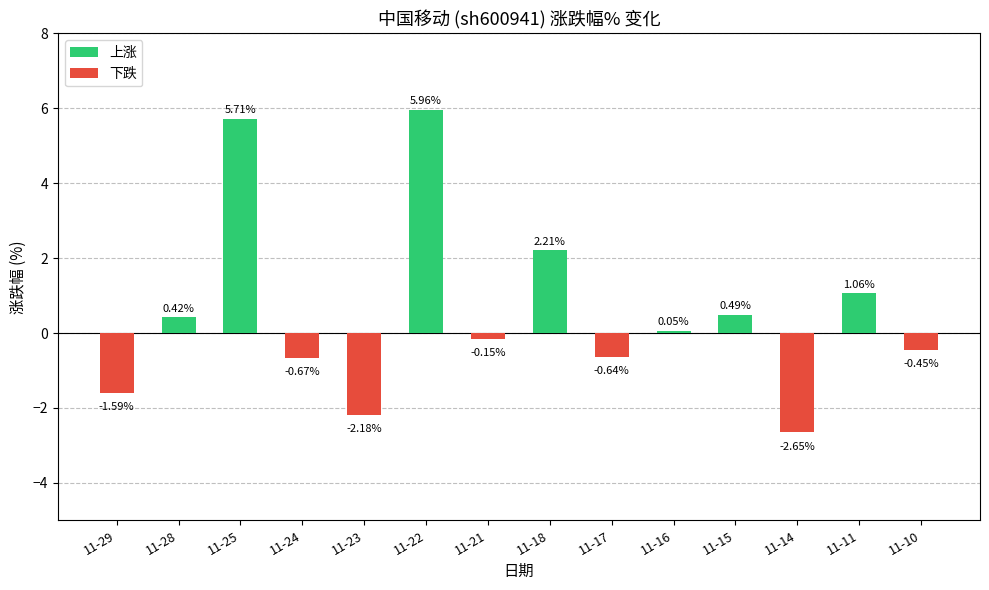

Where does the data first go above 0?

11-28